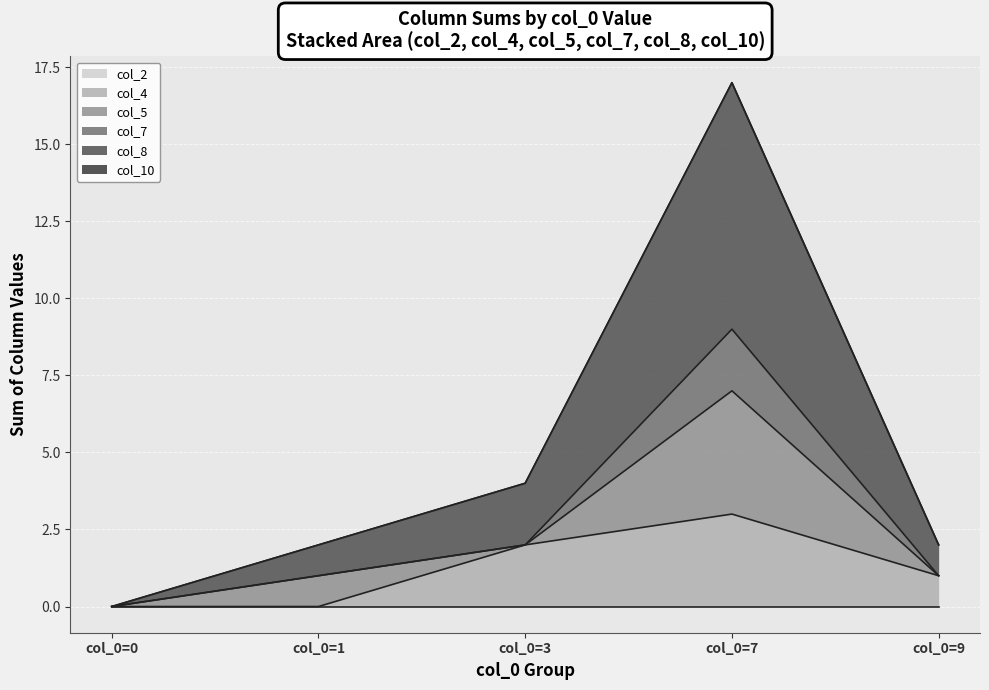

Reading left to right, what are all the values shown in this chart?

col_4: 0	0	2	3	1
col_7: 0	1	2	9	1
col_8: 0	2	4	17	2